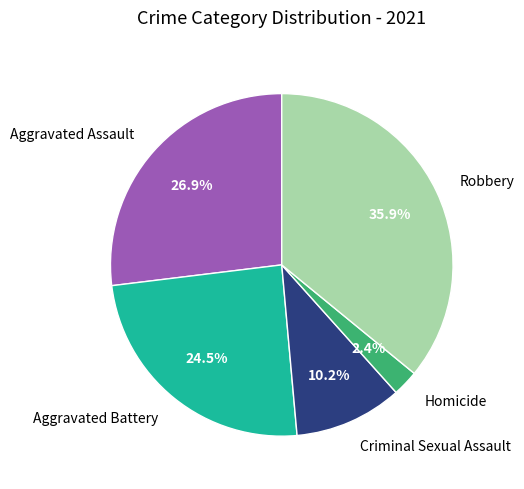

Count the number of slices in the pie.

5